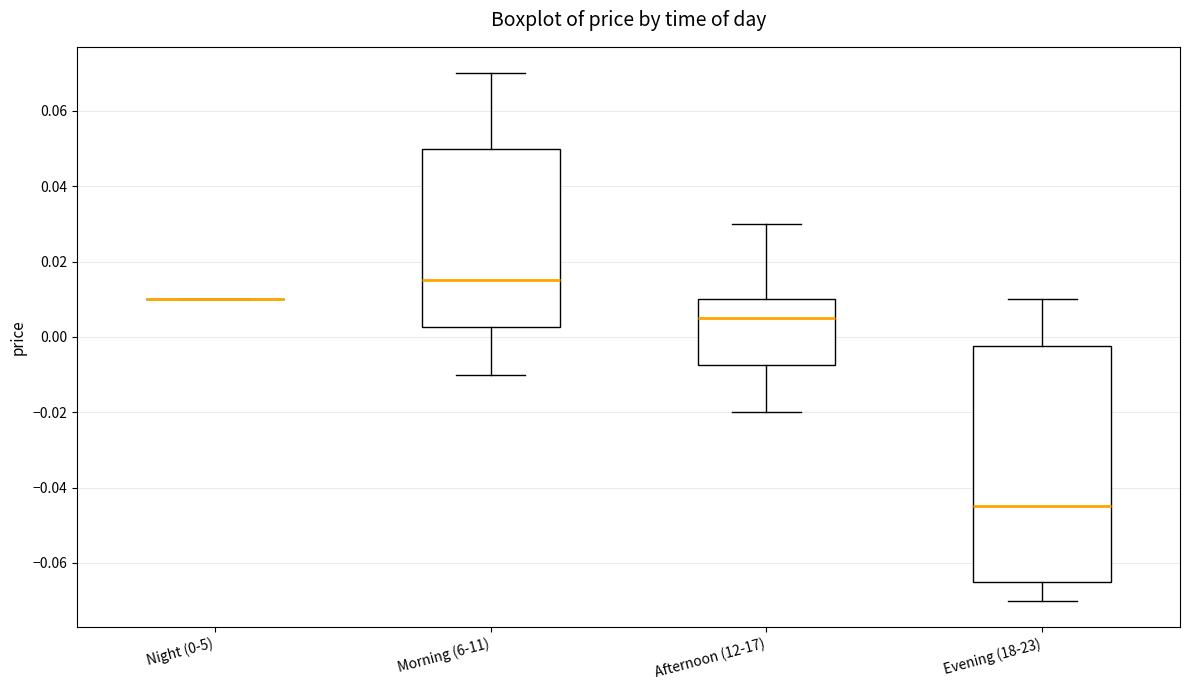

Which box is the tallest, from its lower edge to its upper edge?

Evening (18-23)